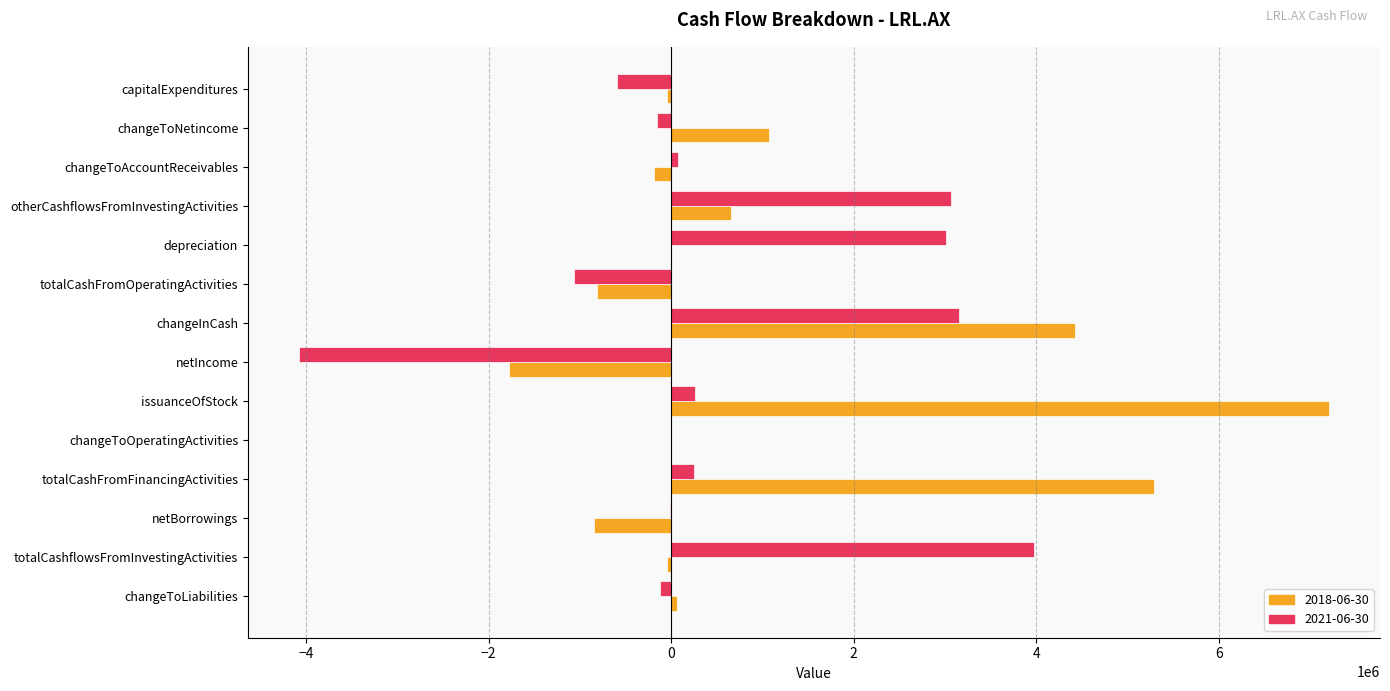

What is the total value across all series at depreciation?

3016386